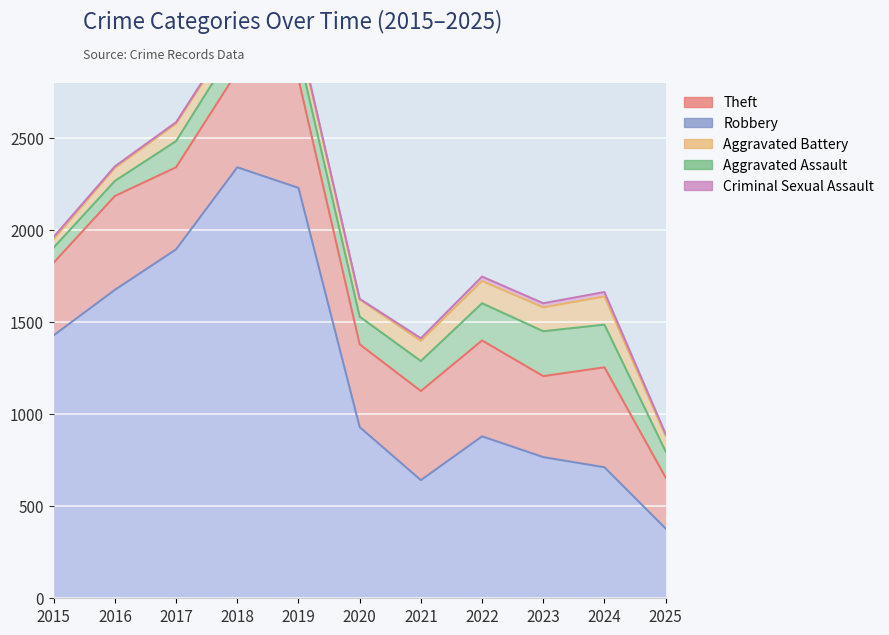

What is the average value of the Criminal Sexual Assault series?

13